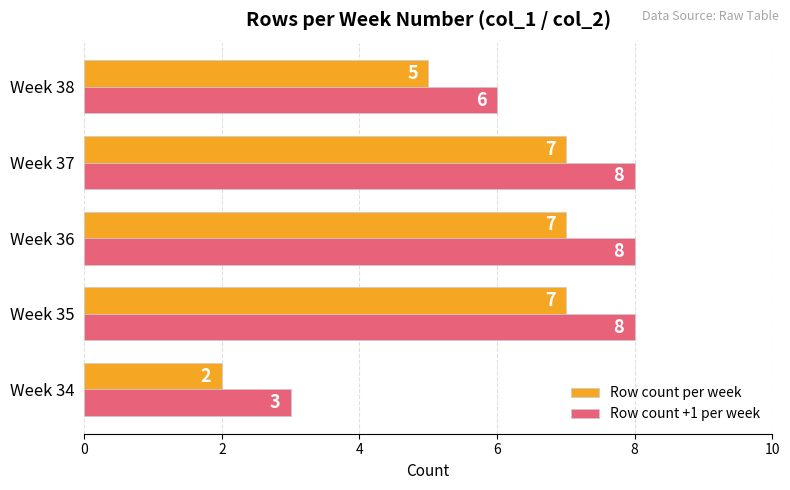

What is the maximum value for Row count +1 per week?

8